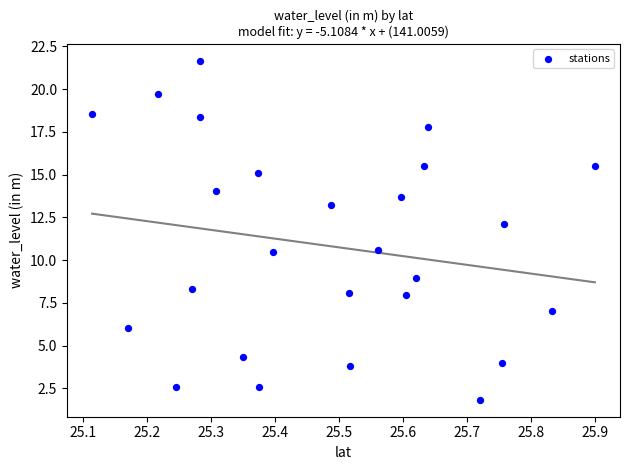

What is the range of Y values (max minus min)?

19.8